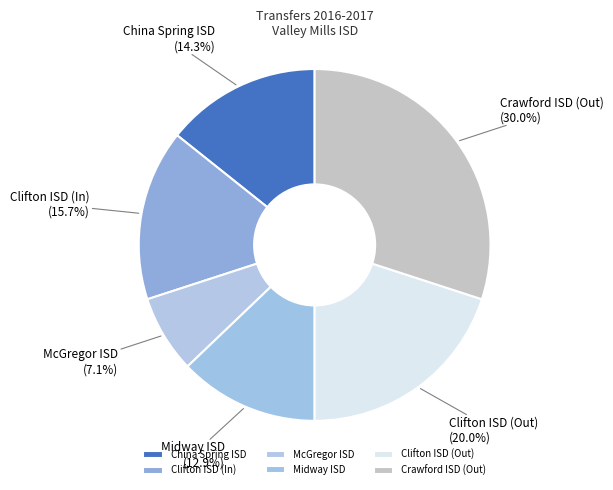

Is it true that China Spring ISD is 9% of the pie?

False